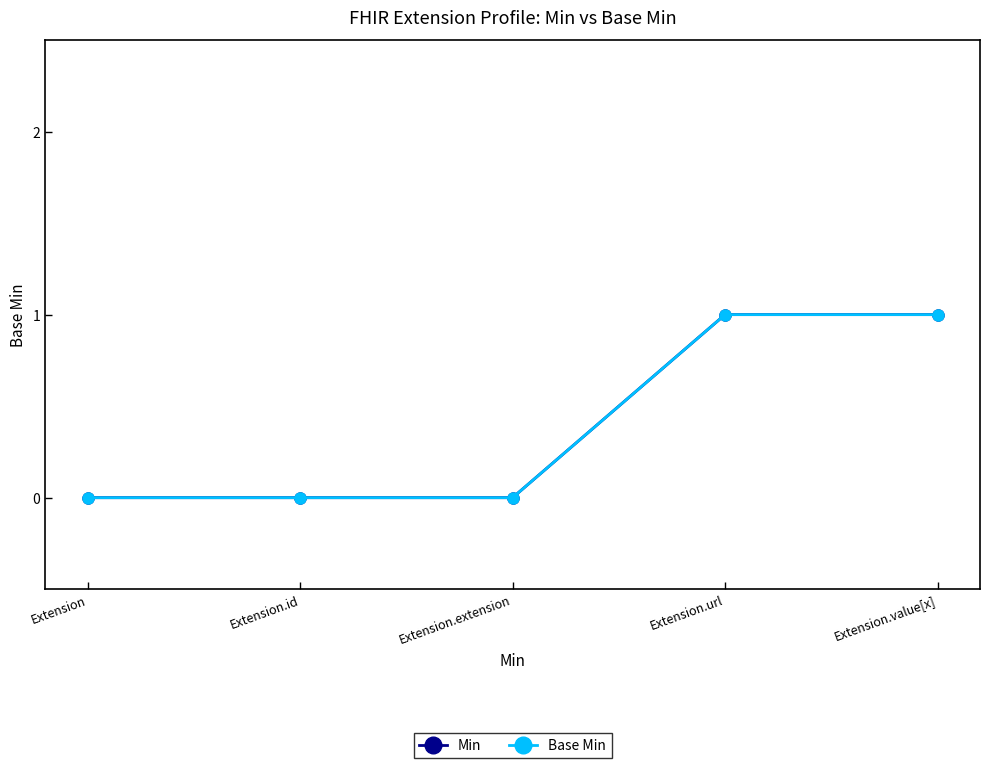

Between Extension.extension and Extension.url, which is larger?

Extension.url